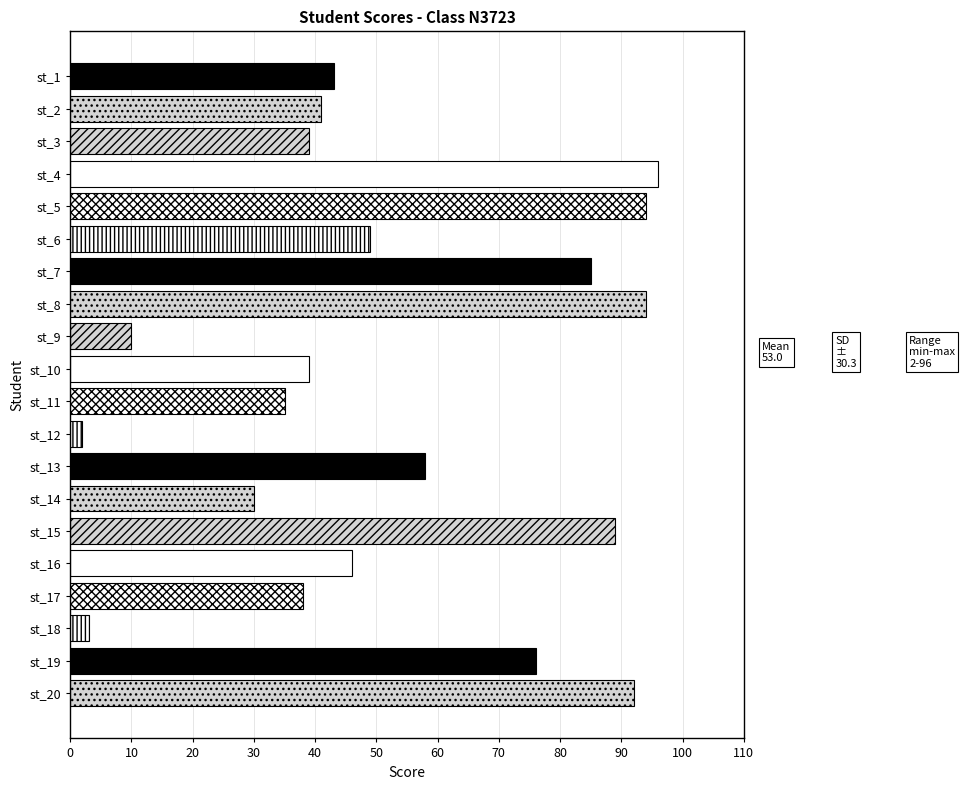

What is the value of the 7th bar from the top?

85